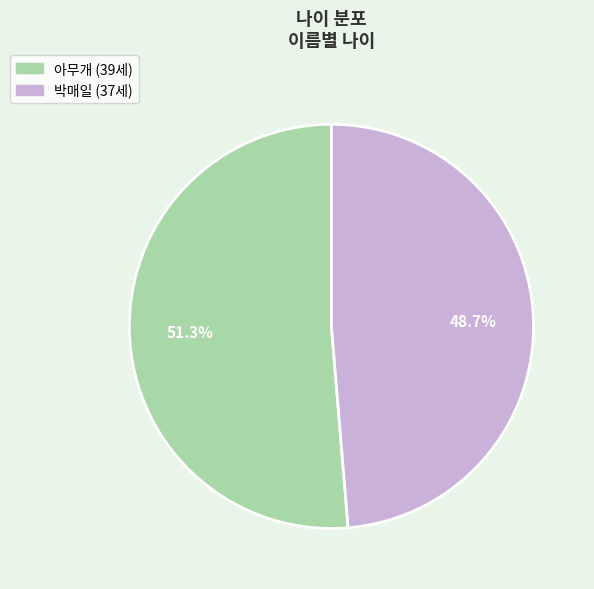

True or false: 박매일 accounts for 61% of the total.

False